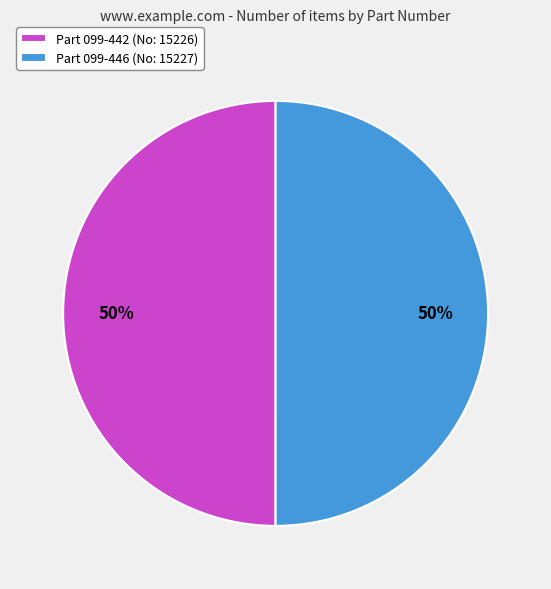

What percentage is the Part 099-442 (No: 15226) slice, to the nearest percent?

50%